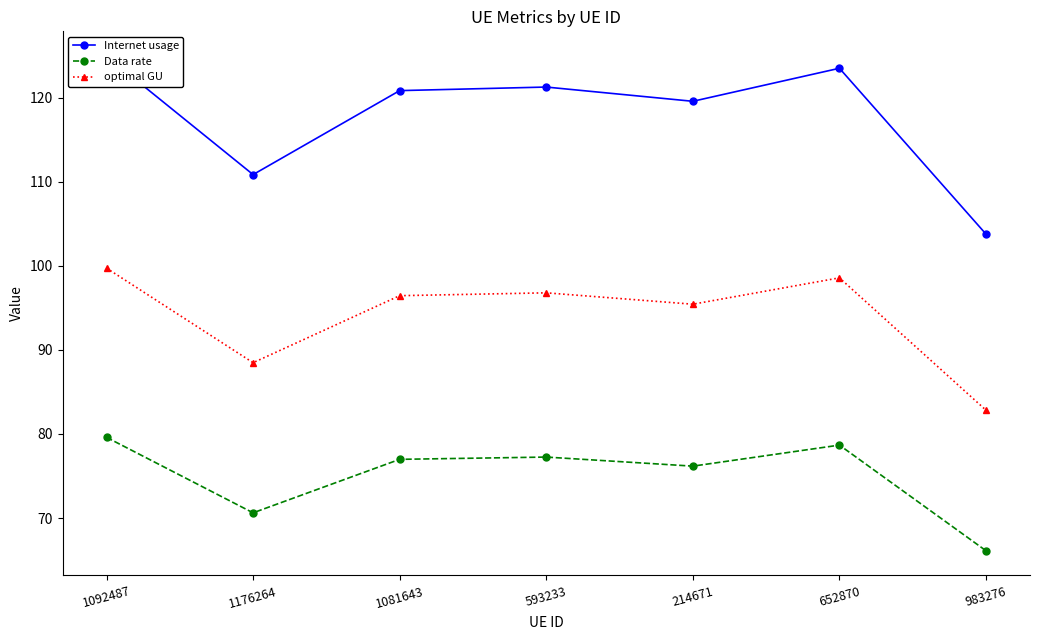

True or false: optimal GU and Data rate intersect in this chart.

False